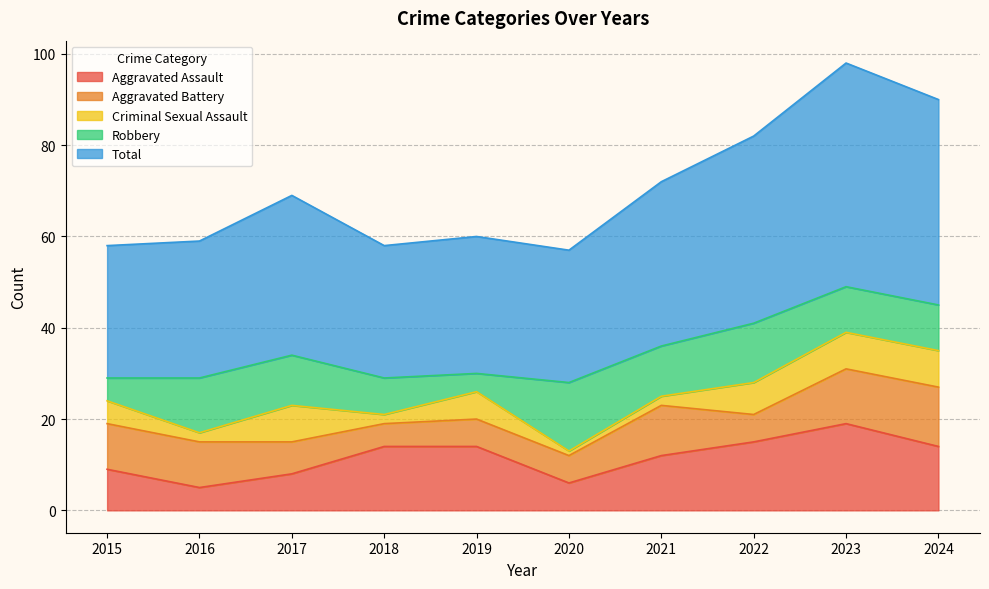

What is the highest value of the Criminal Sexual Assault series?

8